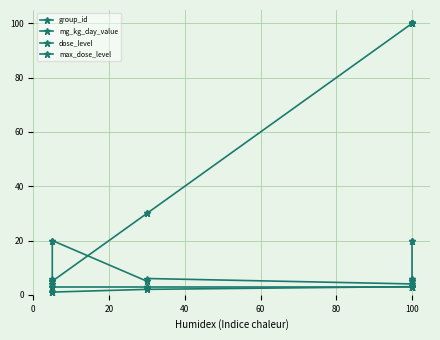

What are all the series names shown in the legend?

group_id, mg_kg_day_value, dose_level, max_dose_level